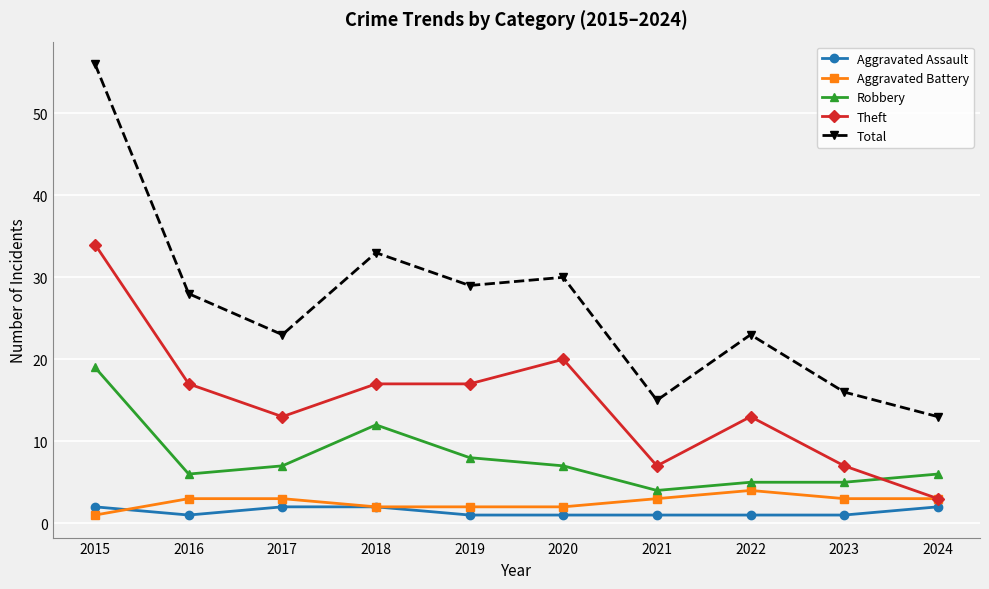

The Total series shows 15 at 2017. True or false?

False